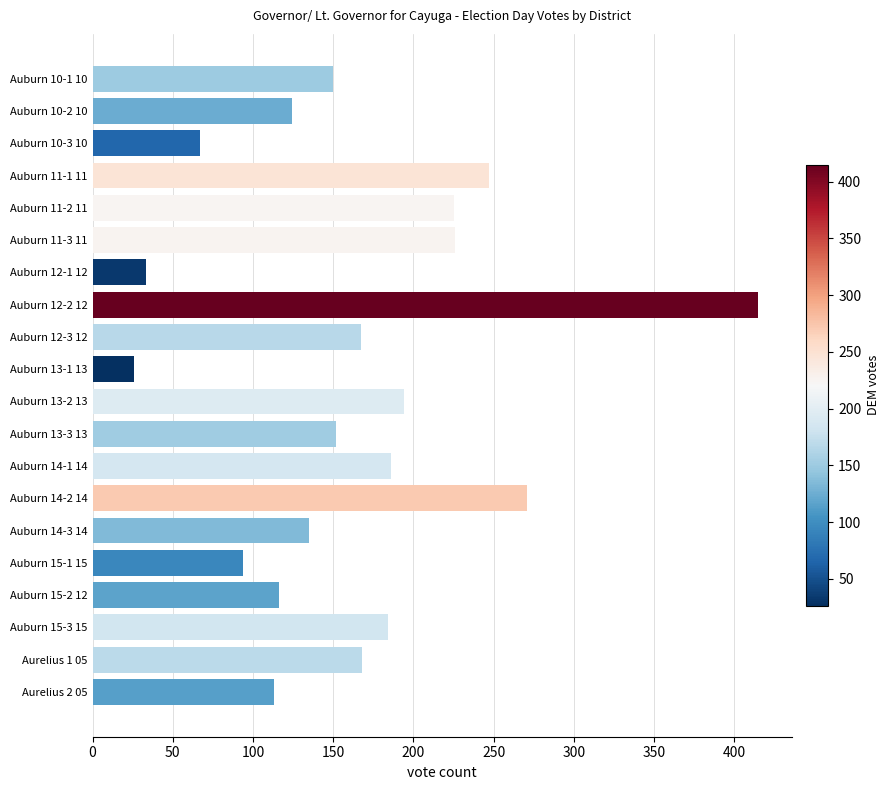

What value does the data have at Auburn 15-2 12, to the nearest 5?

115